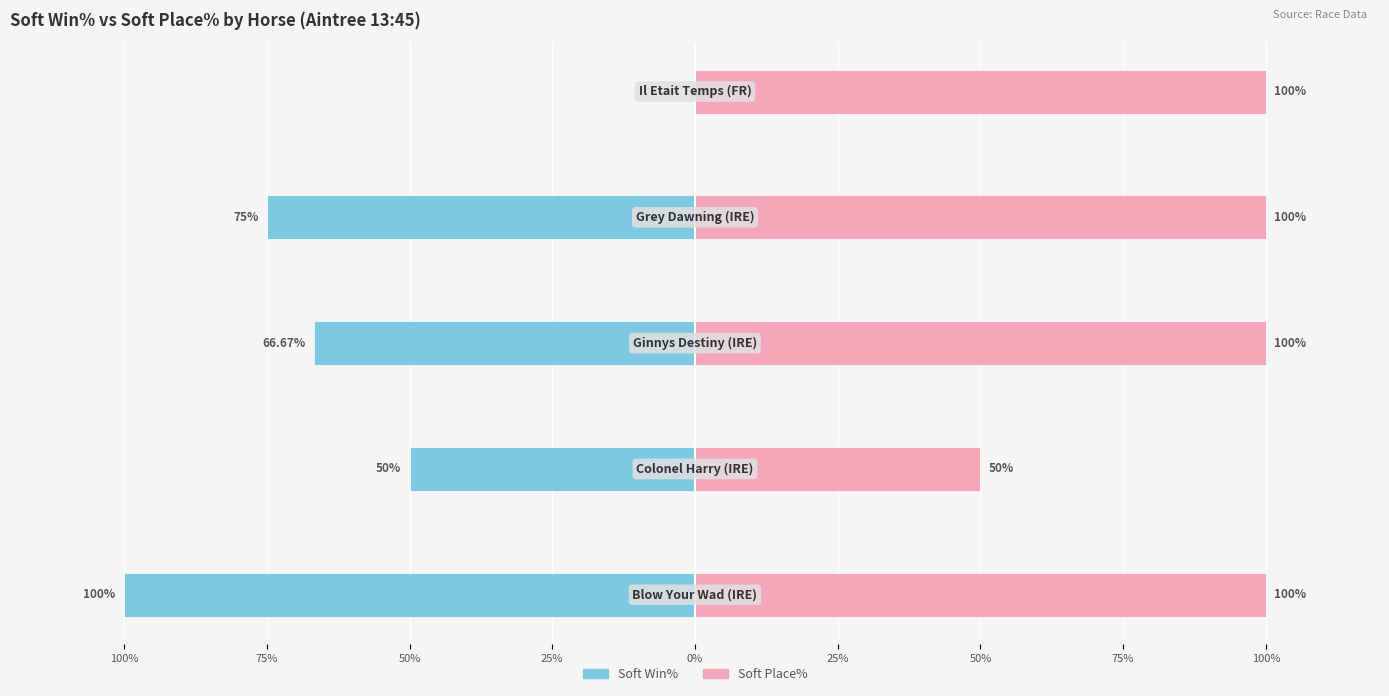

What is the difference between the highest and lowest values at 100%?

200.0